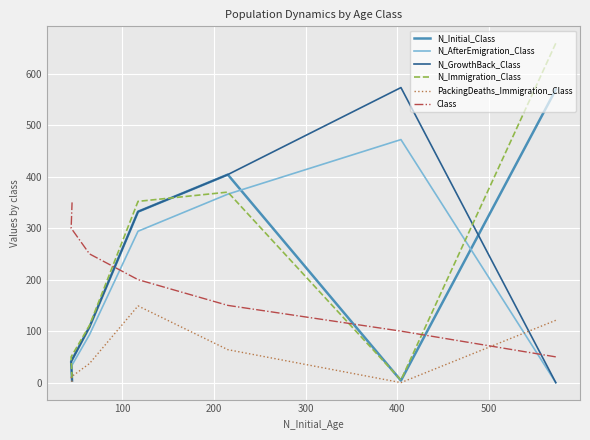

How many interior local valleys does the N_Immigration_Class series have?

1